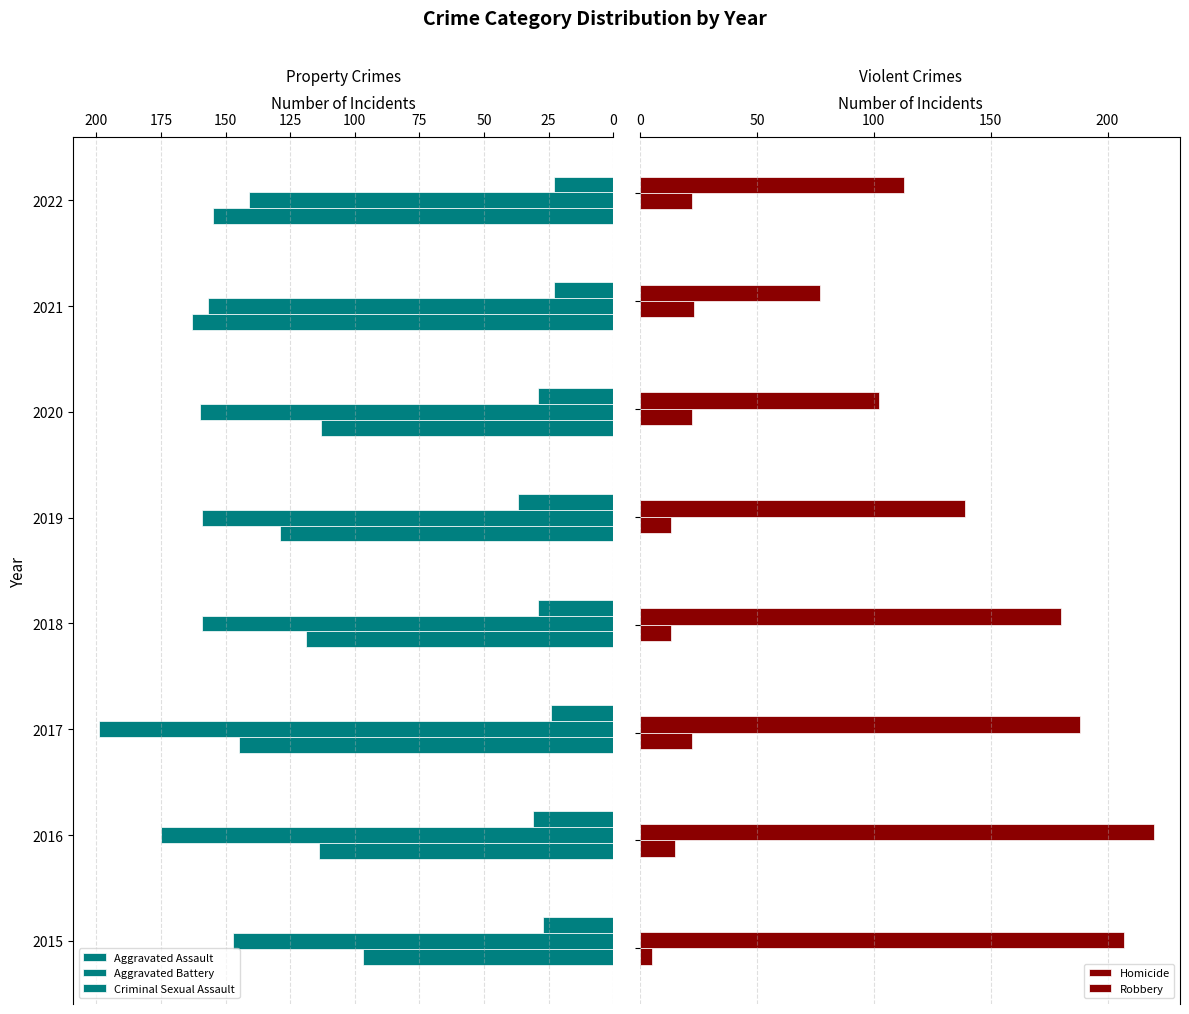

Which series changed the most between 25 and 100?

Robbery